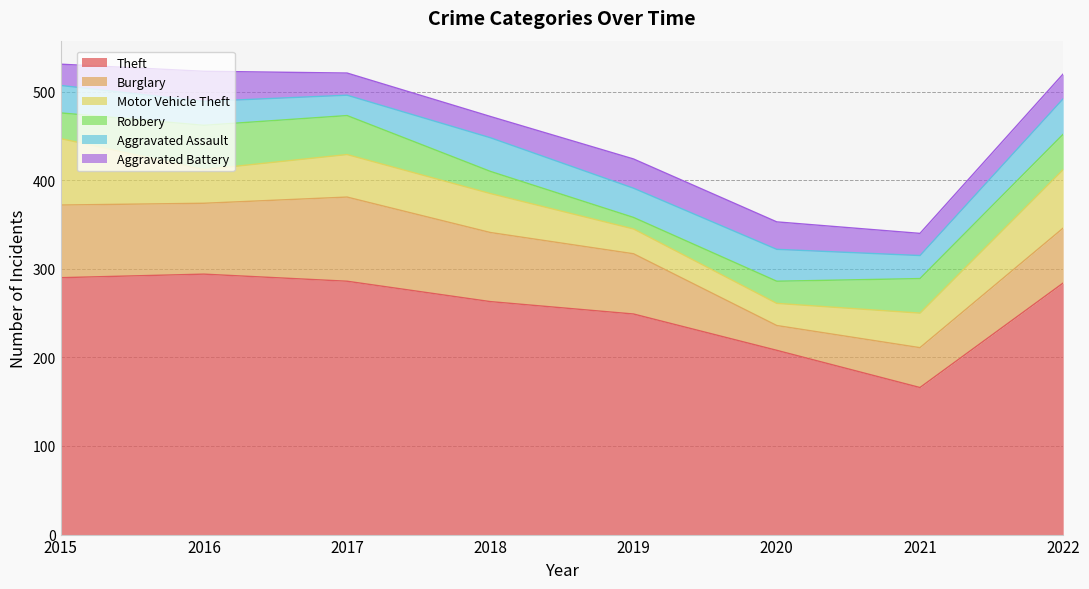

Where does the Robbery series first go above 39?

2016